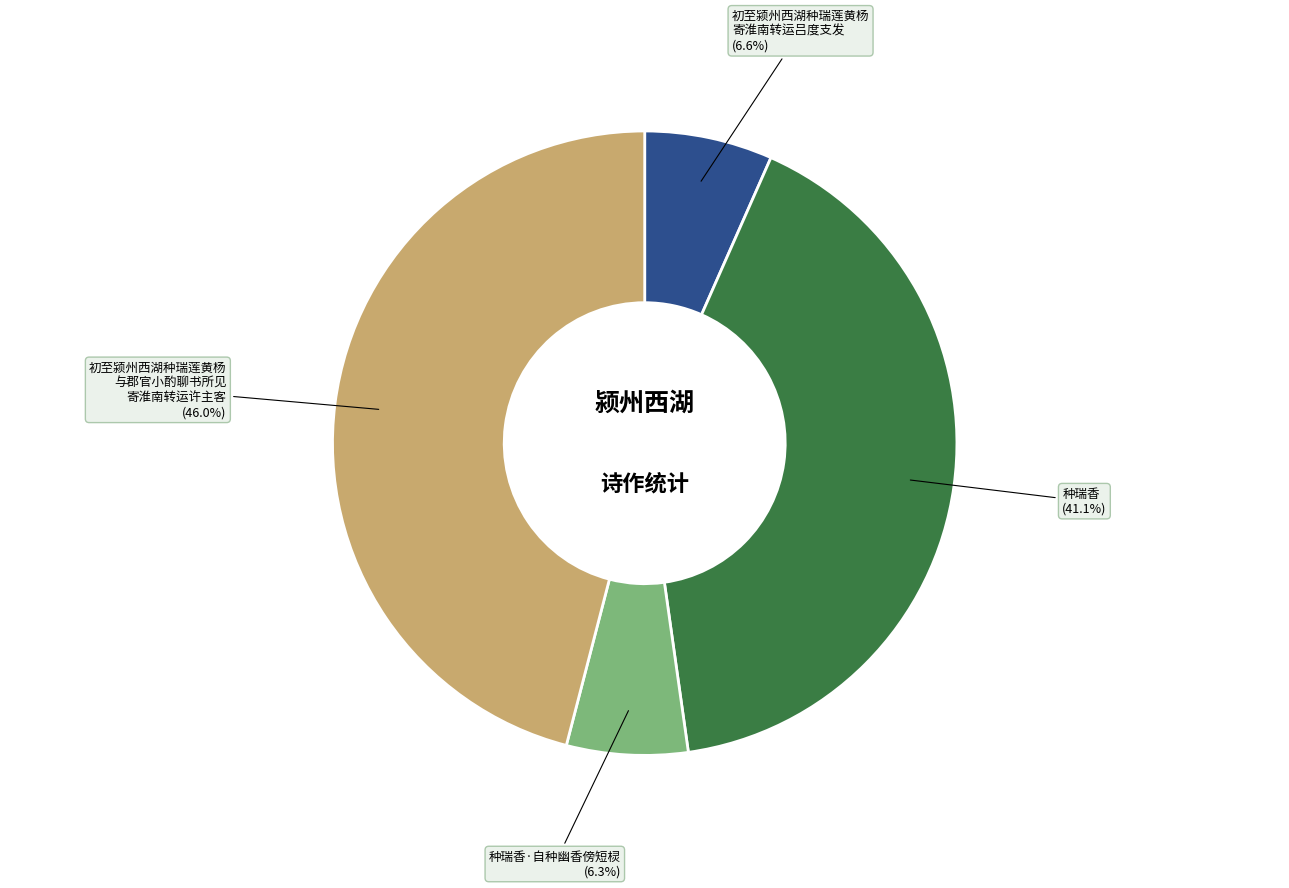

How many slices are in this pie chart?

4